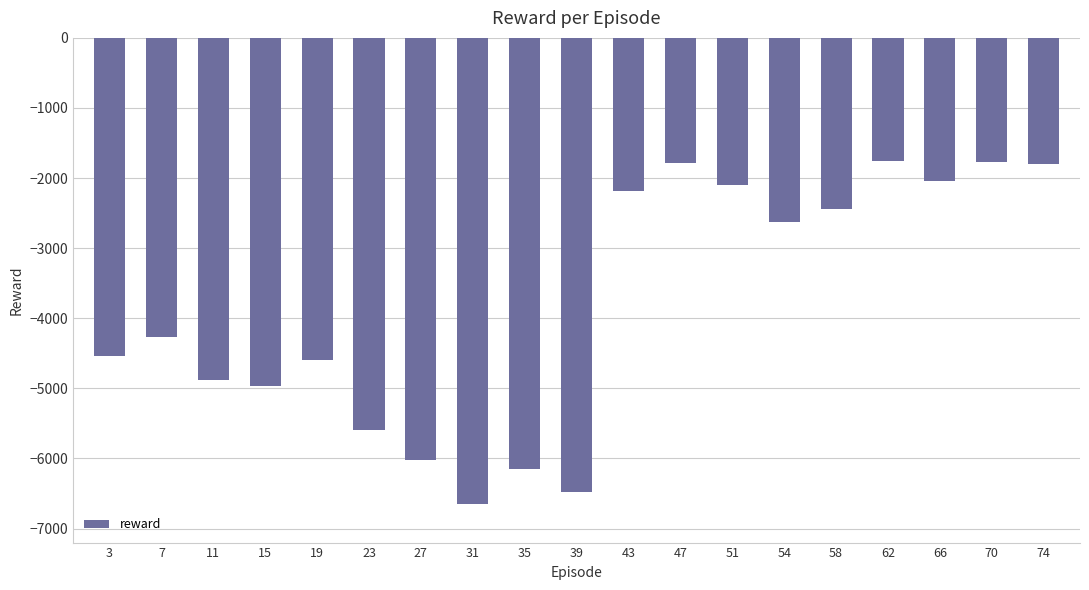

The value at 62 is -1755.1. True or false?

True